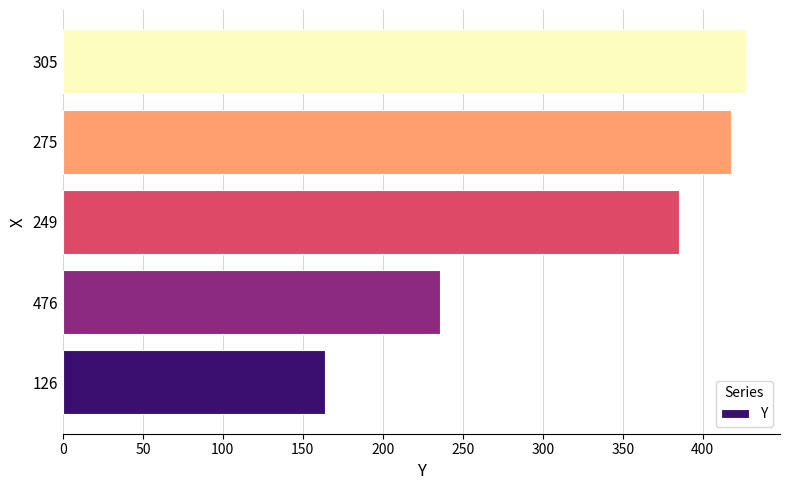

Reading bottom to top, list all the values displayed in this chart.

126=164	476=236	249=385	275=418	305=427